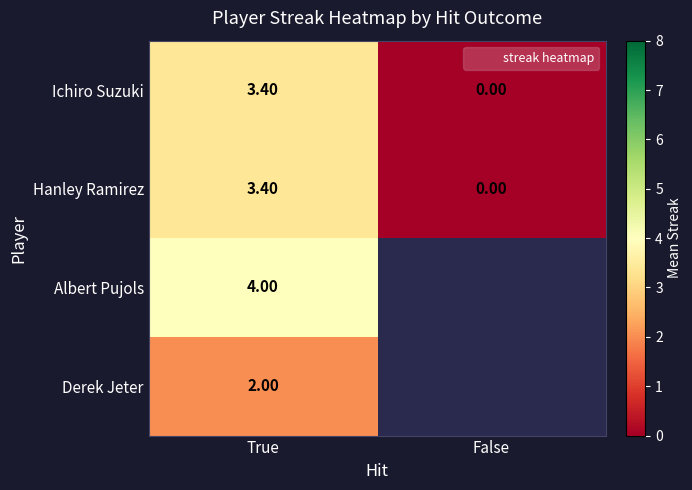

How many Ichiro Suzuki values are between 0 and 3?

1